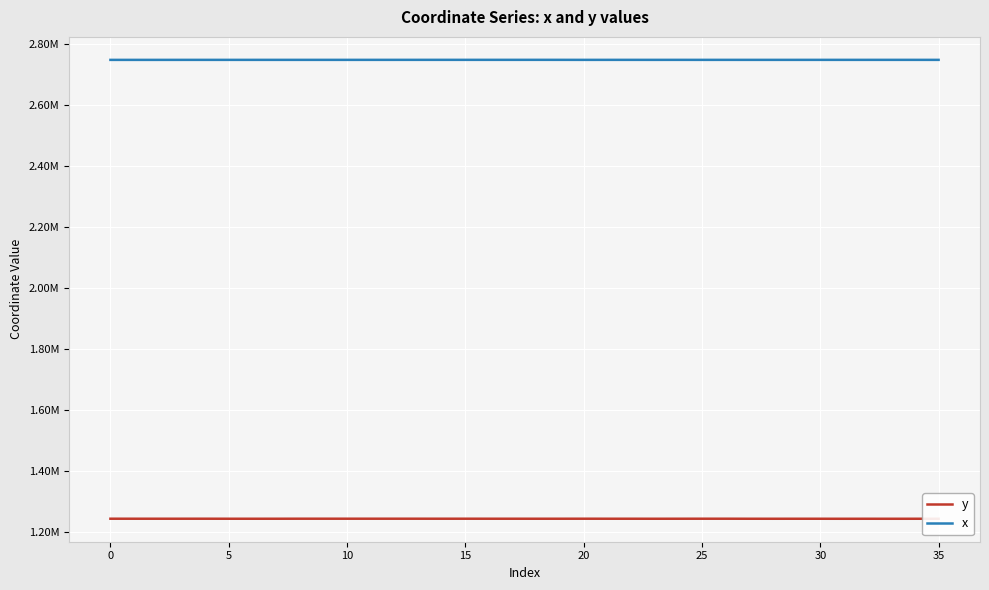

Does the chart have visible grid lines?

Yes